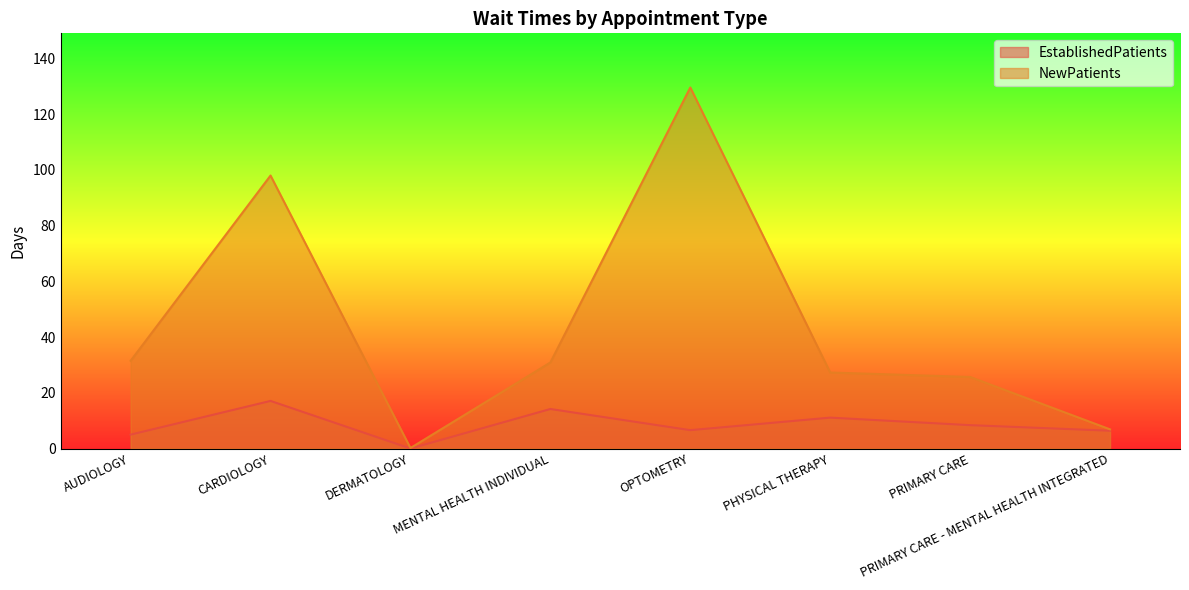

Reading left to right, transcribe all the data shown in this chart.

EstablishedPatients: AUDIOLOGY=5.0	CARDIOLOGY=17.1	DERMATOLOGY=0.0	MENTAL HEALTH INDIVIDUAL=14.2	OPTOMETRY=6.6	PHYSICAL THERAPY=11.1	PRIMARY CARE=8.4	PRIMARY CARE - MENTAL HEALTH INTEGRATED=6.4
NewPatients: AUDIOLOGY=31.5	CARDIOLOGY=98.0	DERMATOLOGY=0.2	MENTAL HEALTH INDIVIDUAL=30.9	OPTOMETRY=129.6	PHYSICAL THERAPY=27.3	PRIMARY CARE=25.7	PRIMARY CARE - MENTAL HEALTH INTEGRATED=6.9